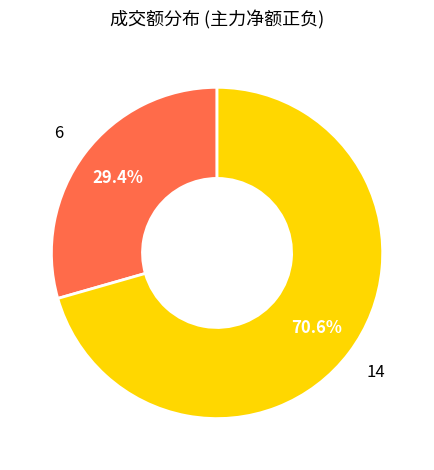

Is there a majority slice in this chart?

Yes